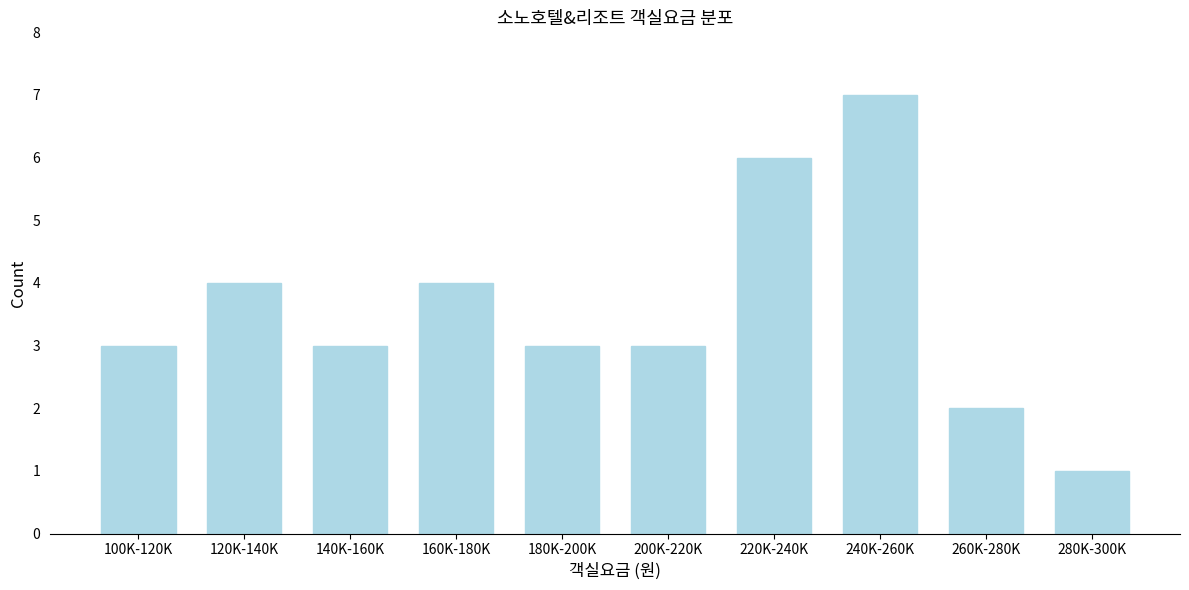

Reading right to left, transcribe all the data shown in this chart.

280K-300K=1	260K-280K=2	240K-260K=7	220K-240K=6	200K-220K=3	180K-200K=3	160K-180K=4	140K-160K=3	120K-140K=4	100K-120K=3